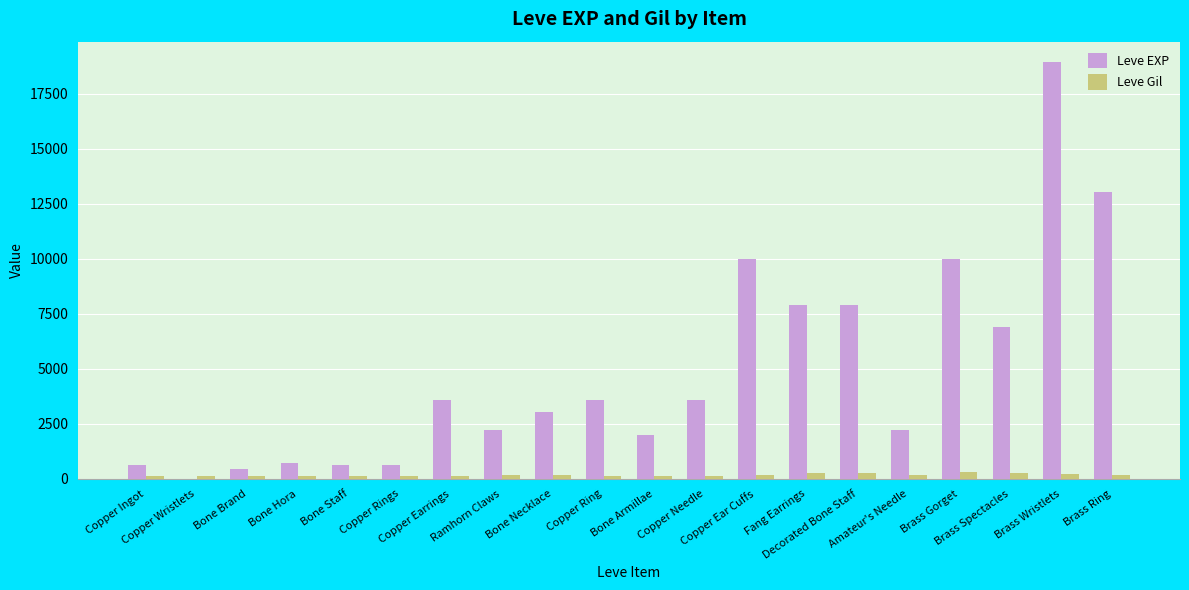

What is the highest value of the Leve EXP series?

18910